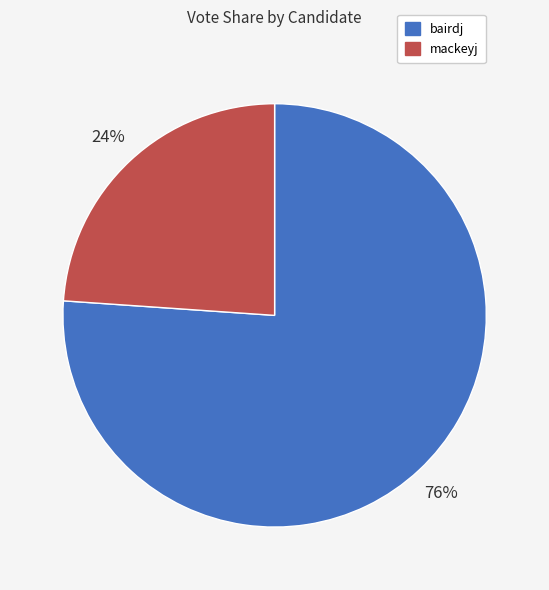

Which has a higher value, mackeyj or bairdj?

bairdj